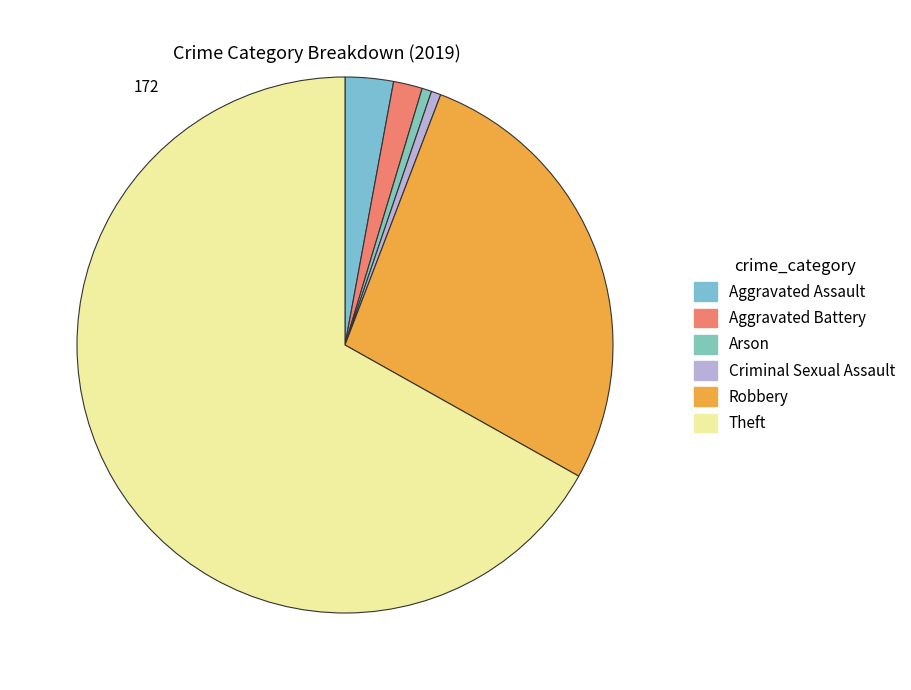

Is it true that Arson is 1% of the pie?

True